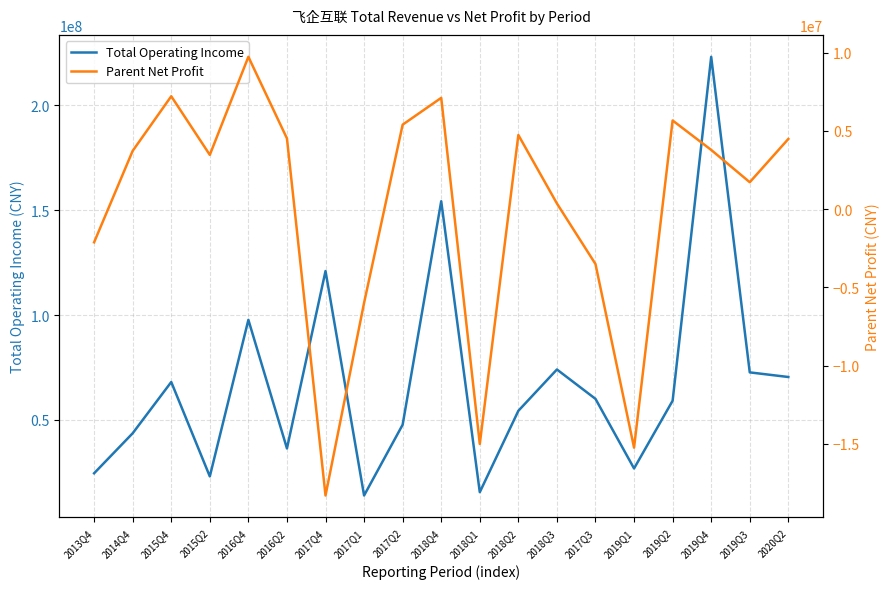

What value does the Parent Net Profit series have at 2018Q4?

7117674.7